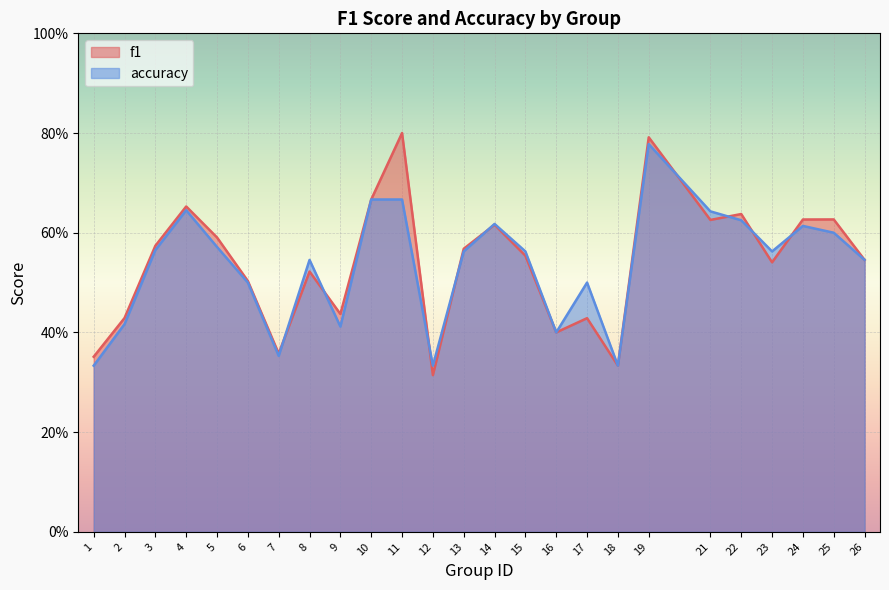

Is it true that accuracy equals 0.9 at 6?

False